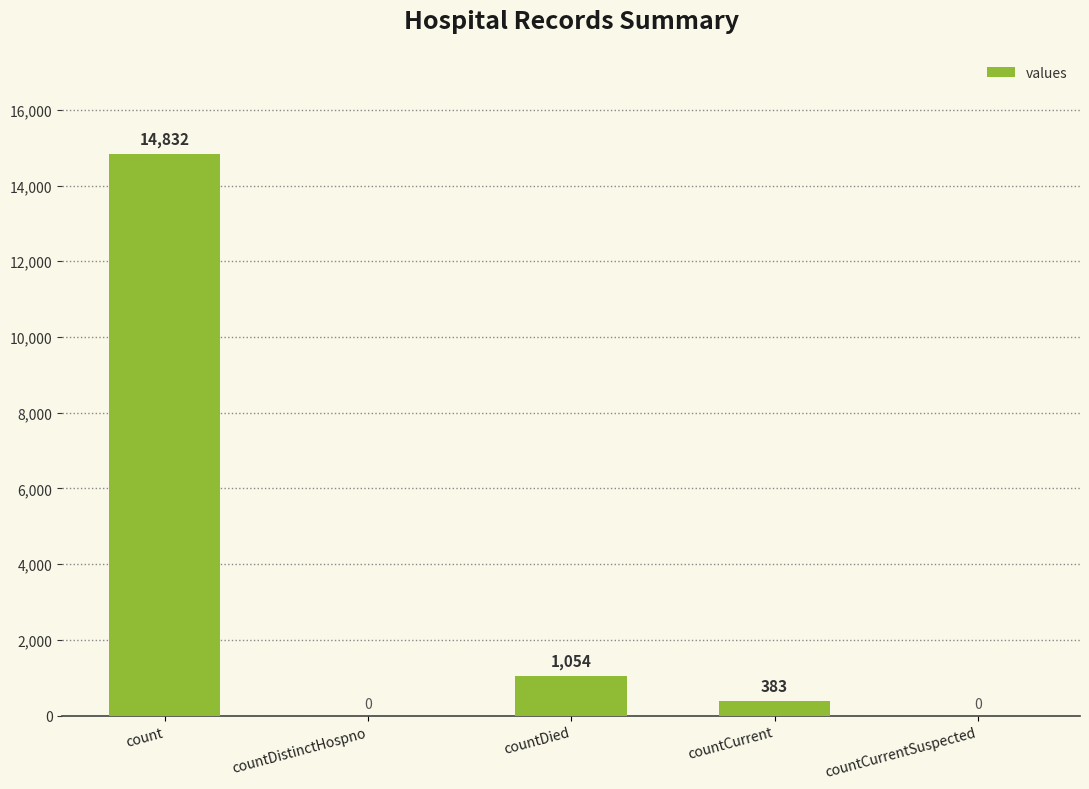

What is the average value?

3254